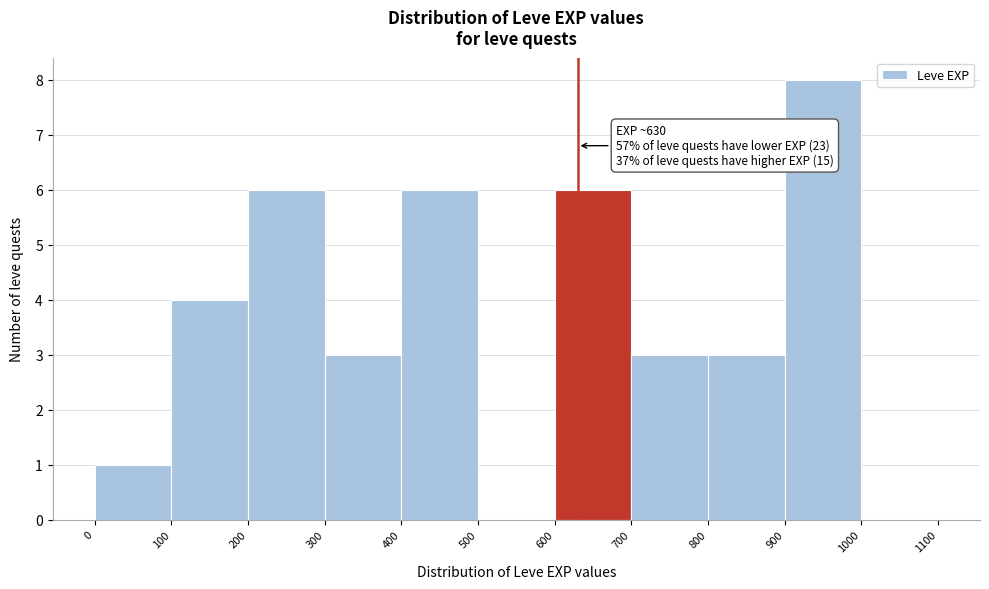

Which range on the x-axis has the tallest bar?

900 to 1000